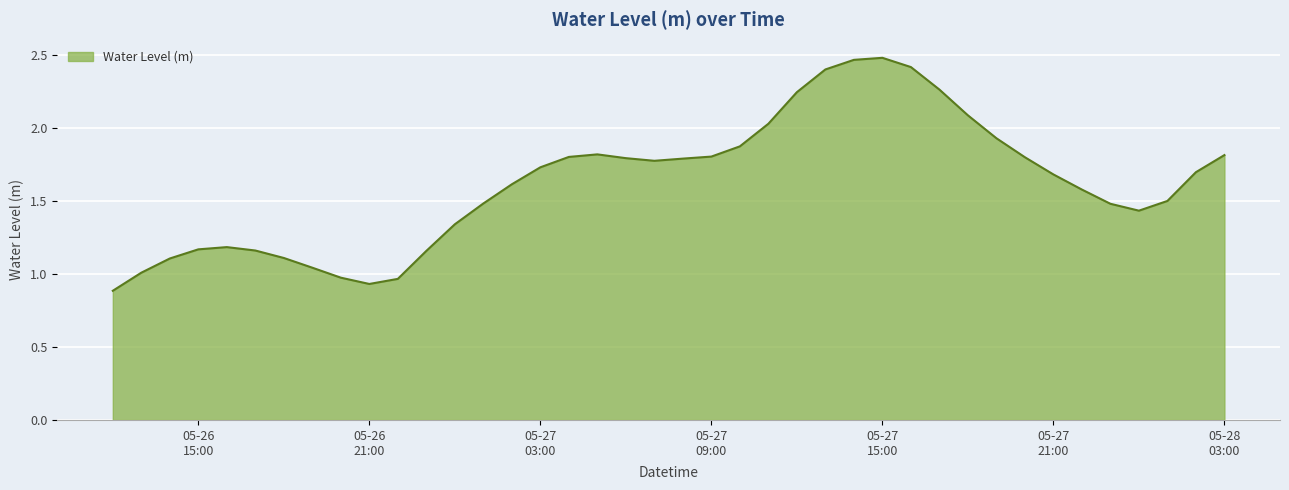

What is the difference between the maximum and minimum values?

1.6